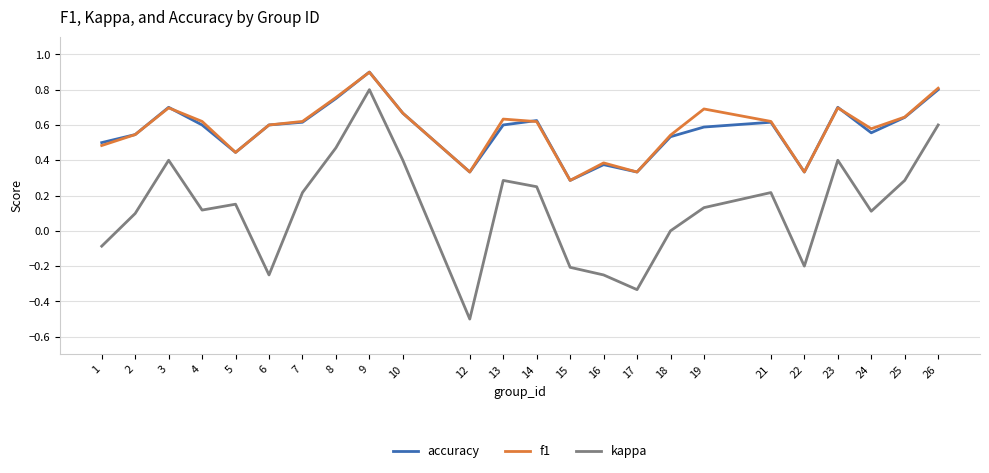

Between 10 and 17, which series saw the biggest shift?

kappa